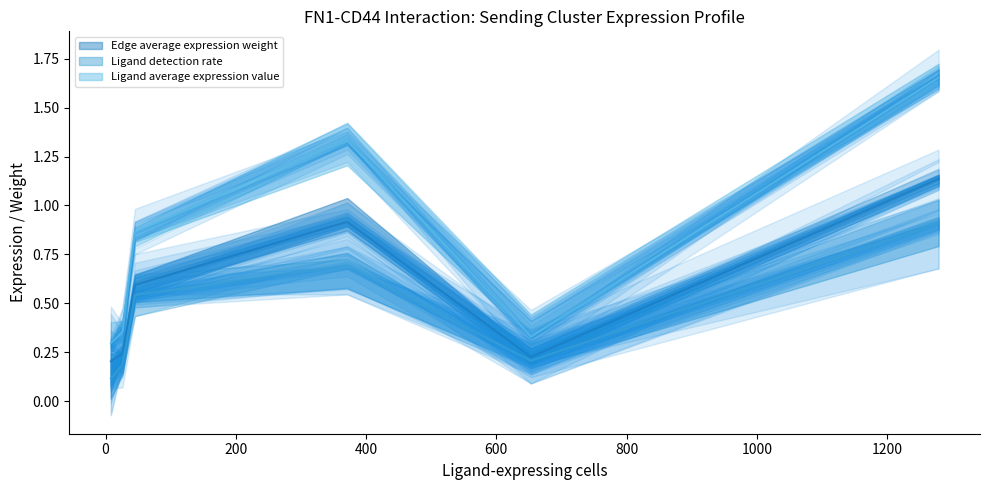

Which series has the largest total across all categories?

Ligand average expression value